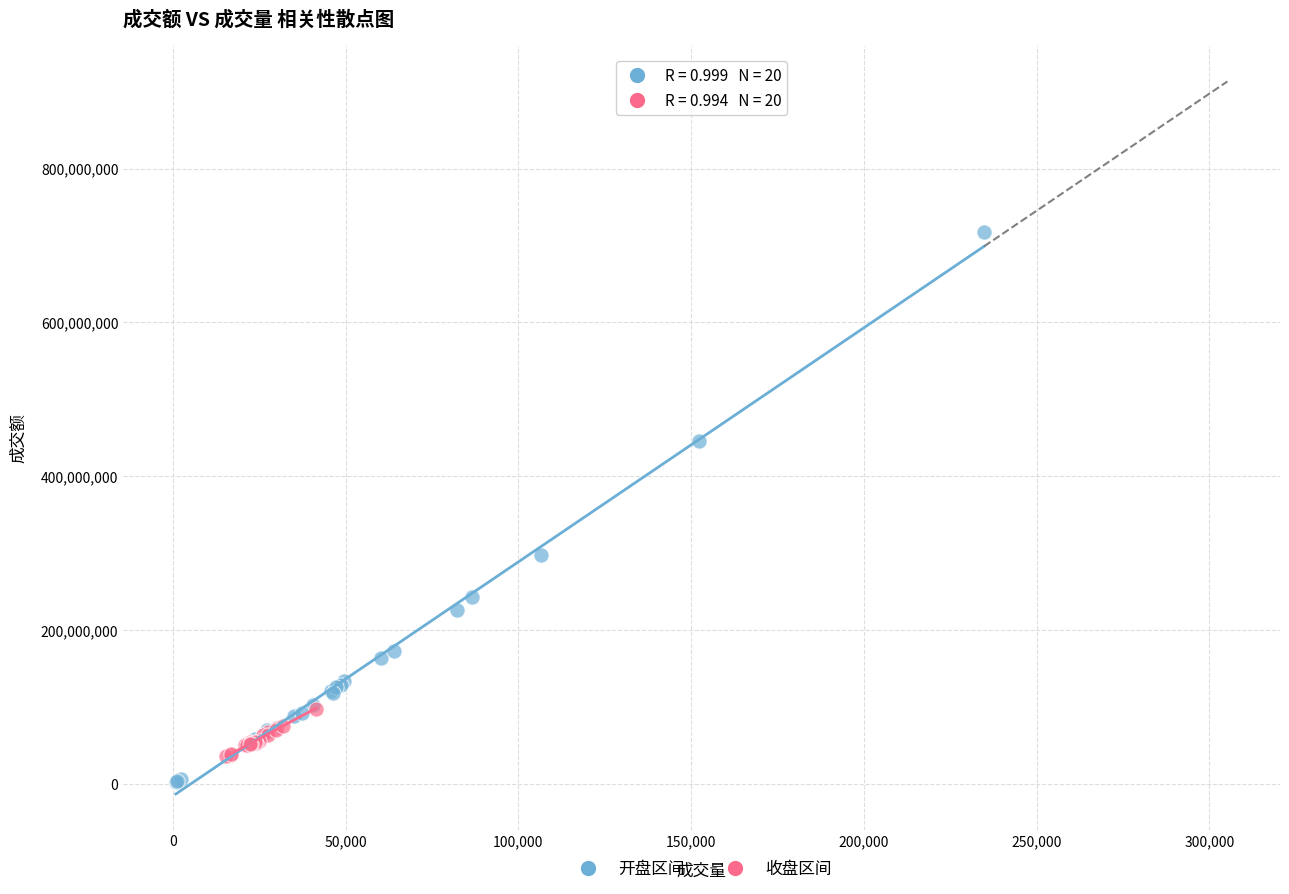

Which series has the widest spread of Y values?

开盘区间